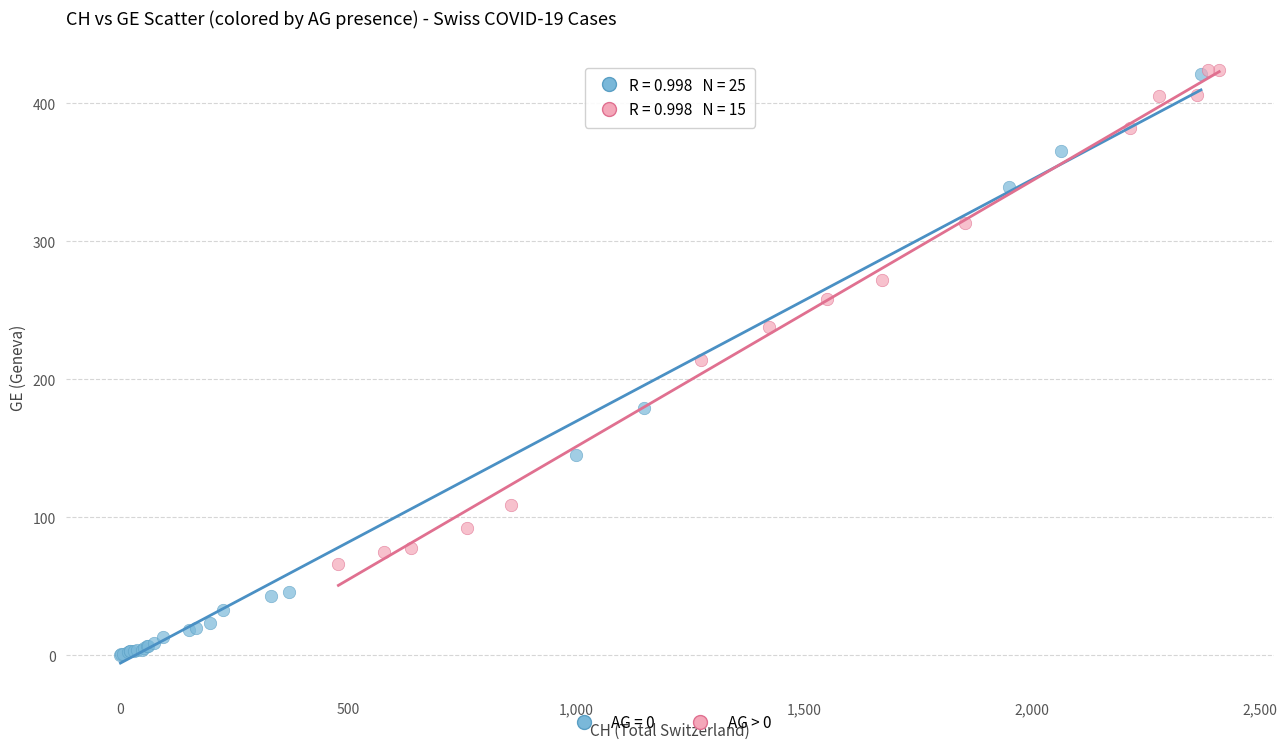

Which series has the widest spread of Y values?

AG = 0